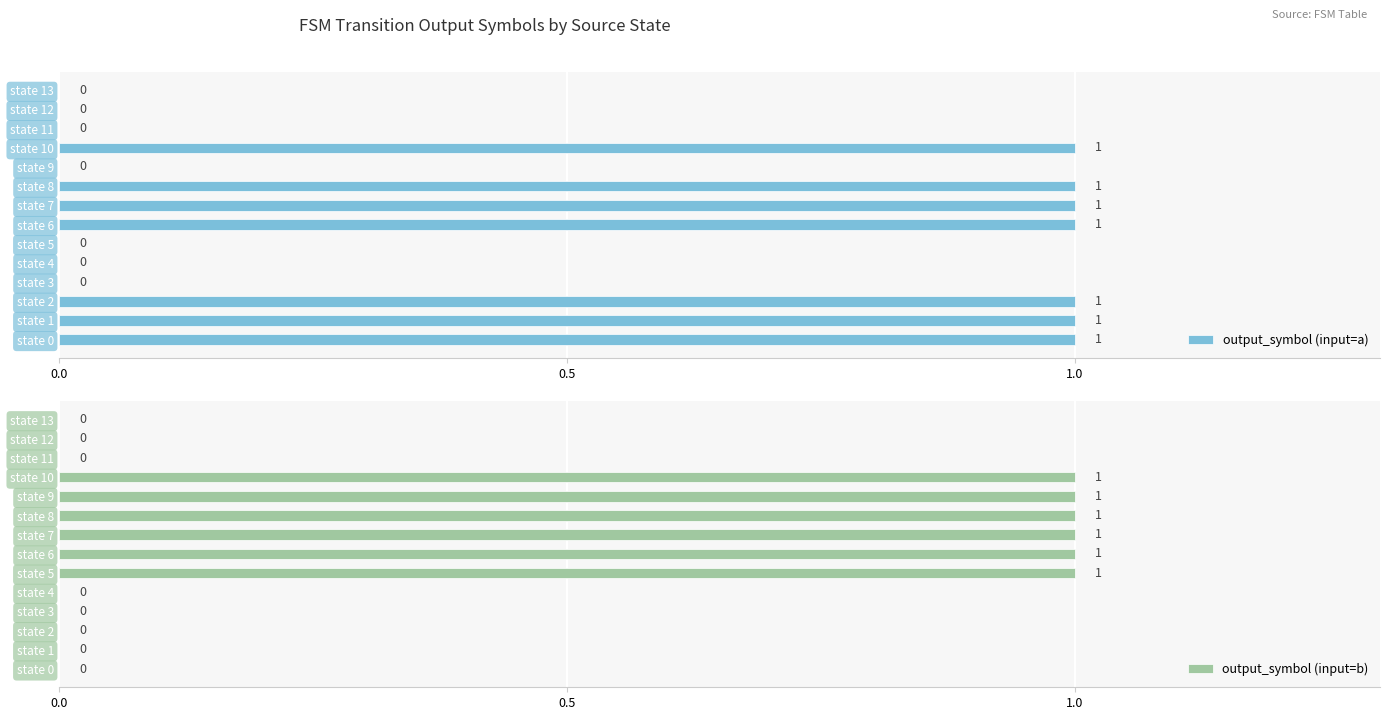

List the series in order of their peak value, lowest first.

output_symbol (input=a), output_symbol (input=b)